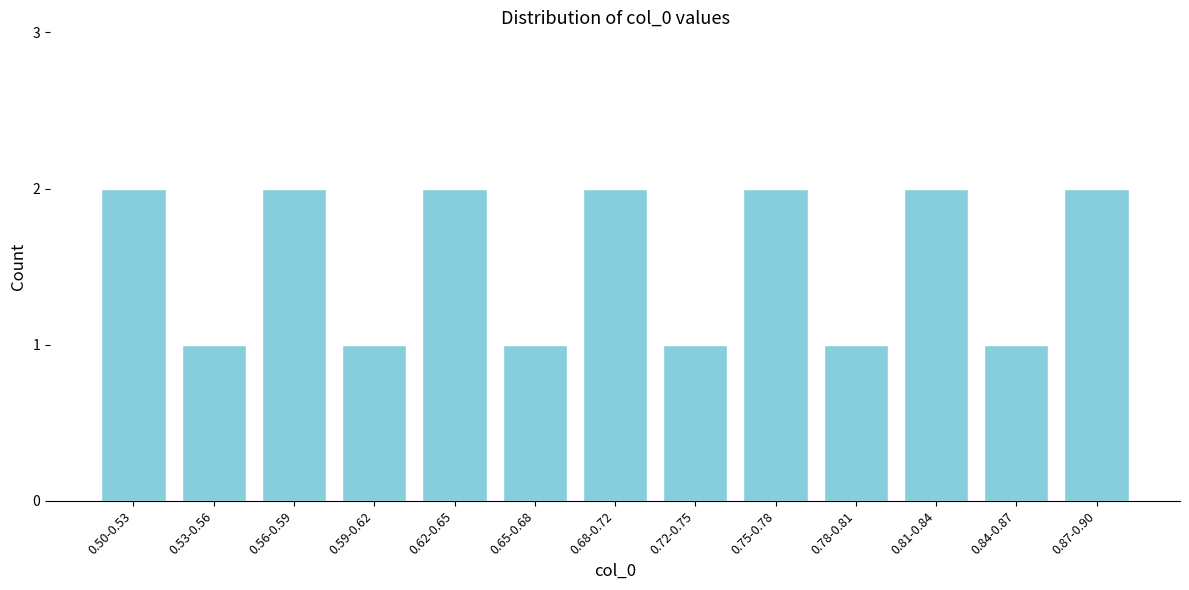

Reading right to left, transcribe all the data shown in this chart.

0.87-0.90=2	0.84-0.87=1	0.81-0.84=2	0.78-0.81=1	0.75-0.78=2	0.72-0.75=1	0.68-0.72=2	0.65-0.68=1	0.62-0.65=2	0.59-0.62=1	0.56-0.59=2	0.53-0.56=1	0.50-0.53=2